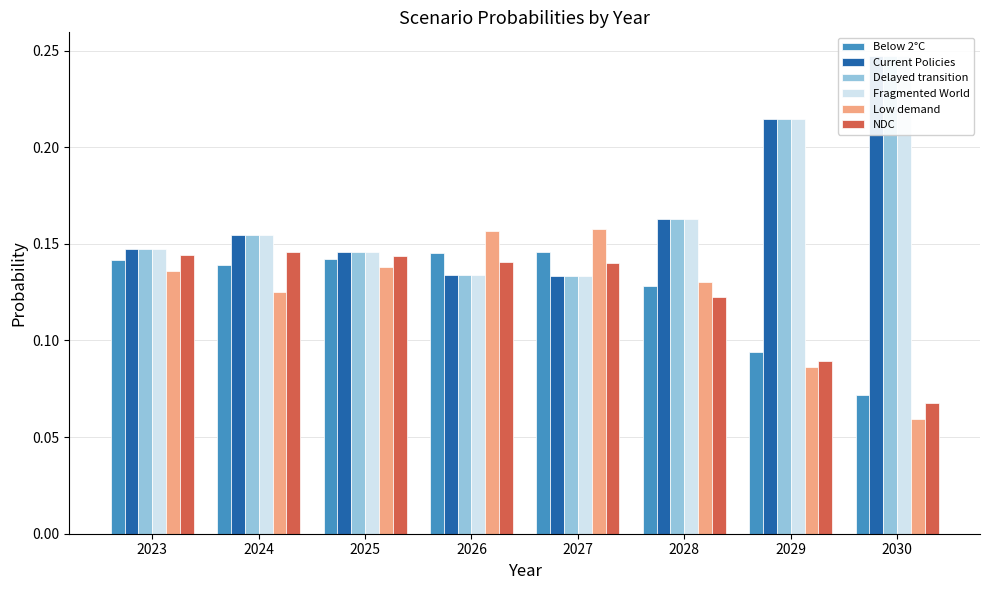

Reading left to right, list all the values displayed in this chart.

Below 2°C: 2023=0.1	2024=0.1	2025=0.1	2026=0.1	2027=0.1	2028=0.1	2029=0.1	2030=0.1
Current Policies: 2023=0.1	2024=0.2	2025=0.1	2026=0.1	2027=0.1	2028=0.2	2029=0.2	2030=0.2
Delayed transition: 2023=0.1	2024=0.2	2025=0.1	2026=0.1	2027=0.1	2028=0.2	2029=0.2	2030=0.2
Fragmented World: 2023=0.1	2024=0.2	2025=0.1	2026=0.1	2027=0.1	2028=0.2	2029=0.2	2030=0.2
Low demand: 2023=0.1	2024=0.1	2025=0.1	2026=0.2	2027=0.2	2028=0.1	2029=0.1	2030=0.1
NDC: 2023=0.1	2024=0.1	2025=0.1	2026=0.1	2027=0.1	2028=0.1	2029=0.1	2030=0.1